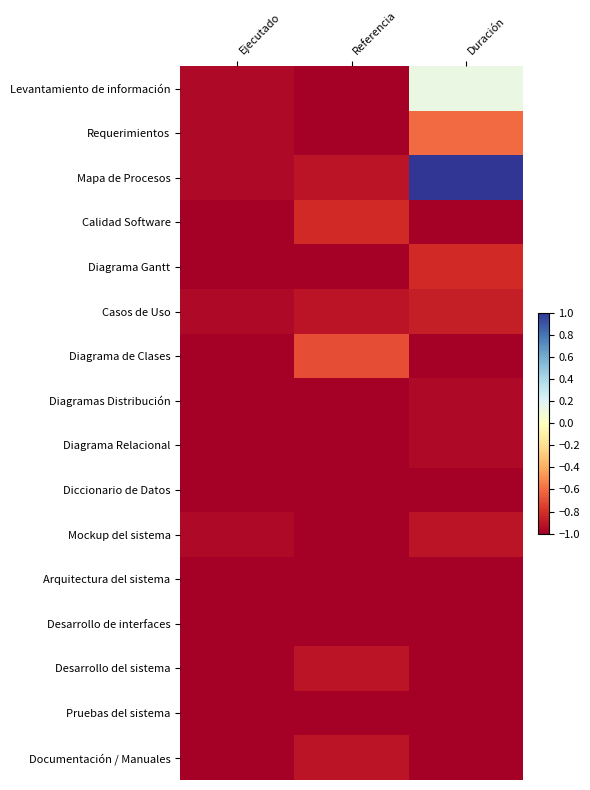

How many data points does each series have?

3